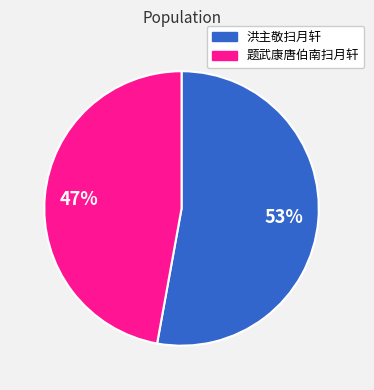

Which category accounts for the majority?

洪主敬扫月轩